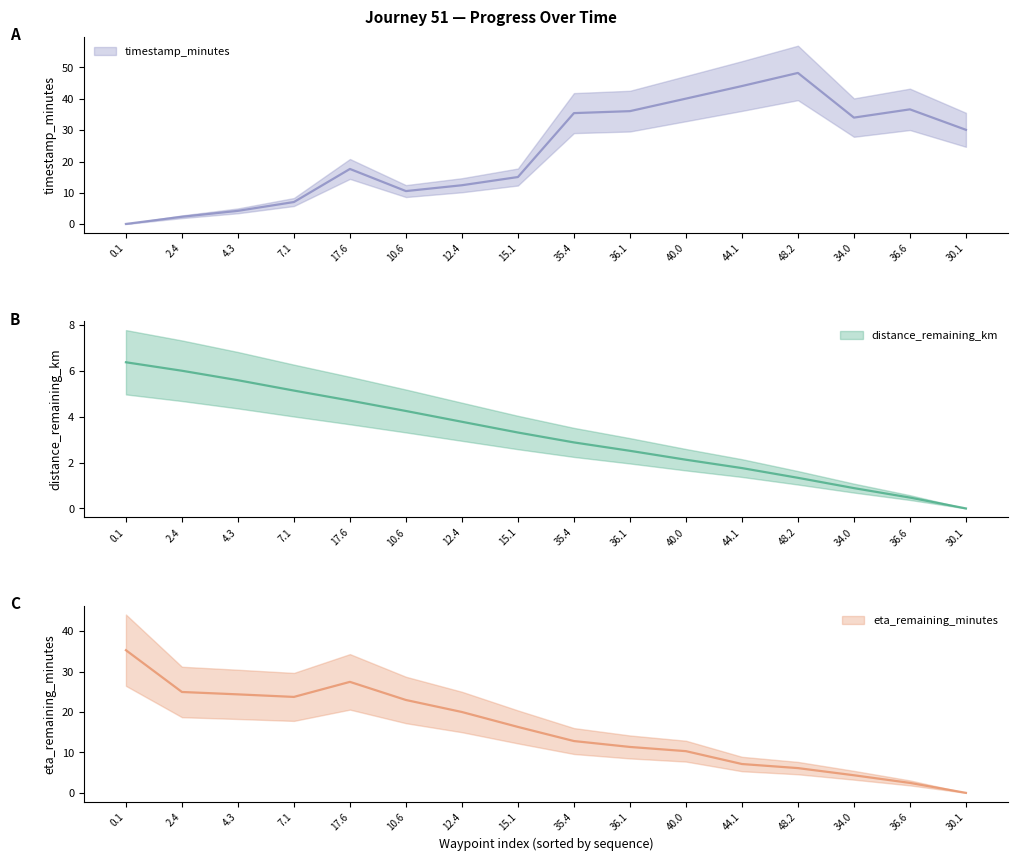

What are all the series names shown in the legend?

distance_remaining_km, eta_remaining_minutes, timestamp_minutes